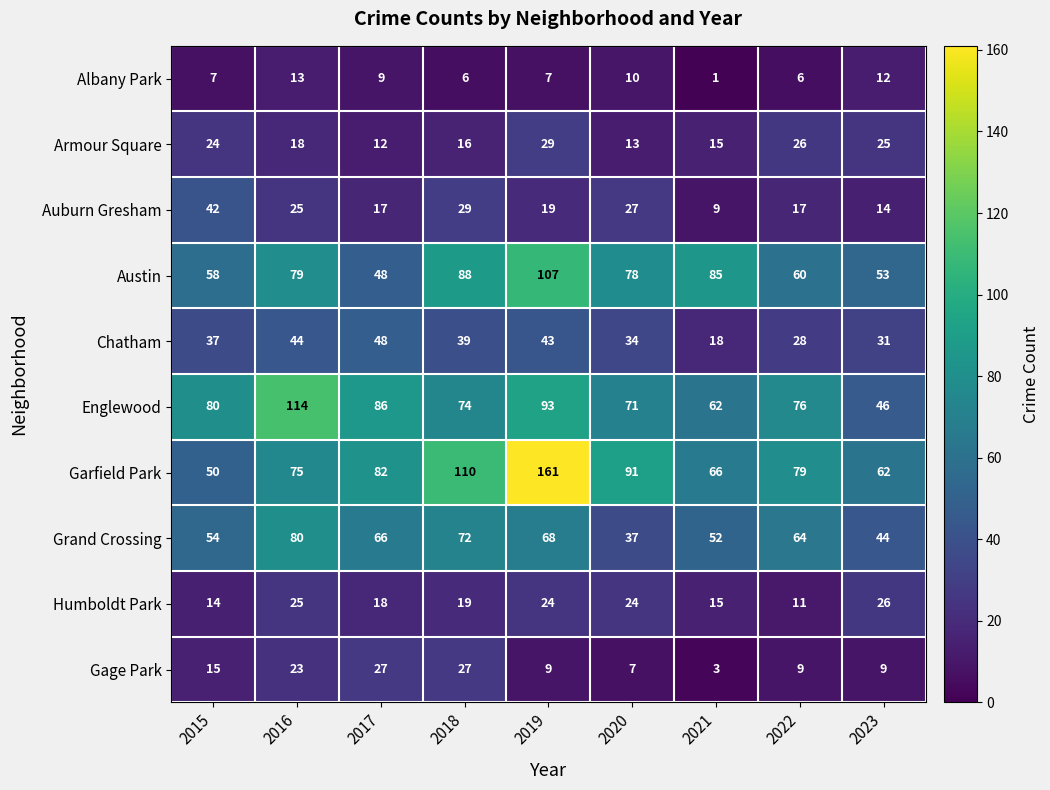

Which series changed the most between 2018 and 2021?

Garfield Park